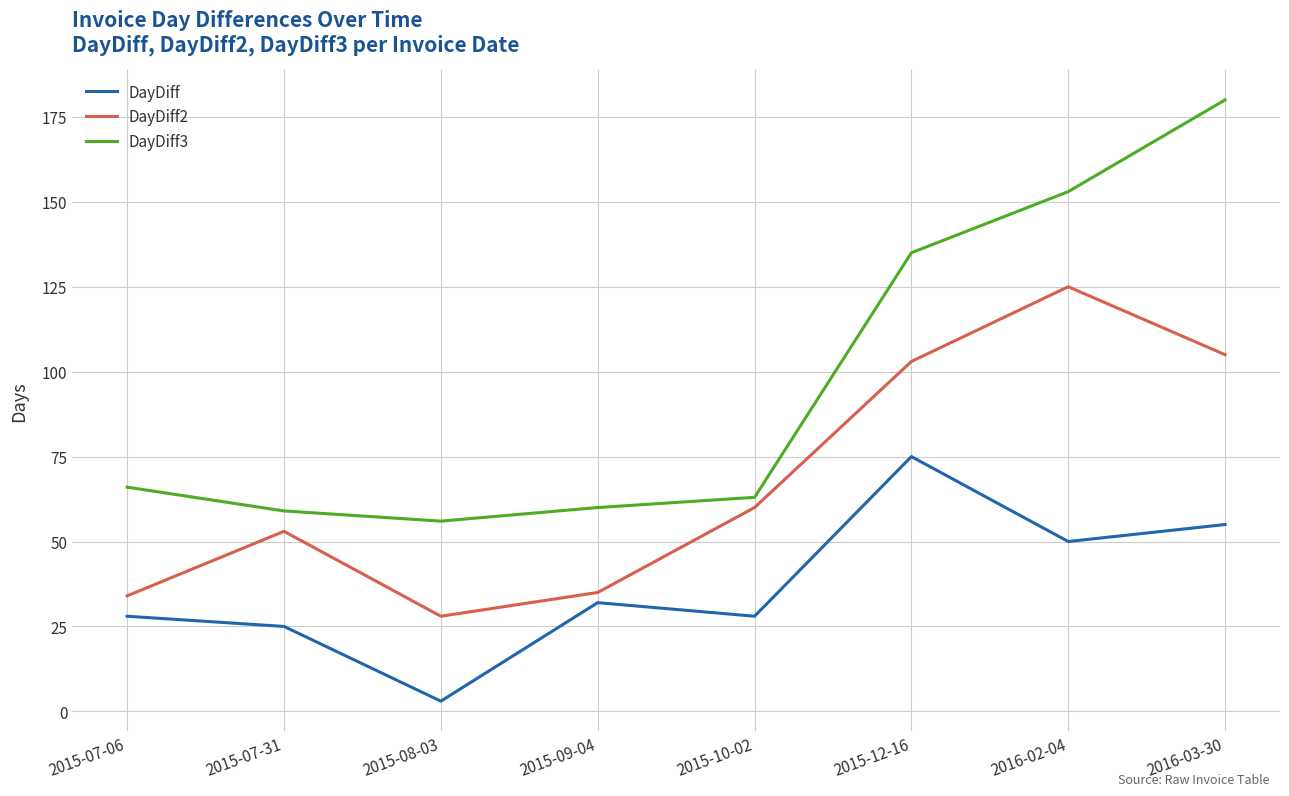

True or false: DayDiff and DayDiff2 cross at least once.

False